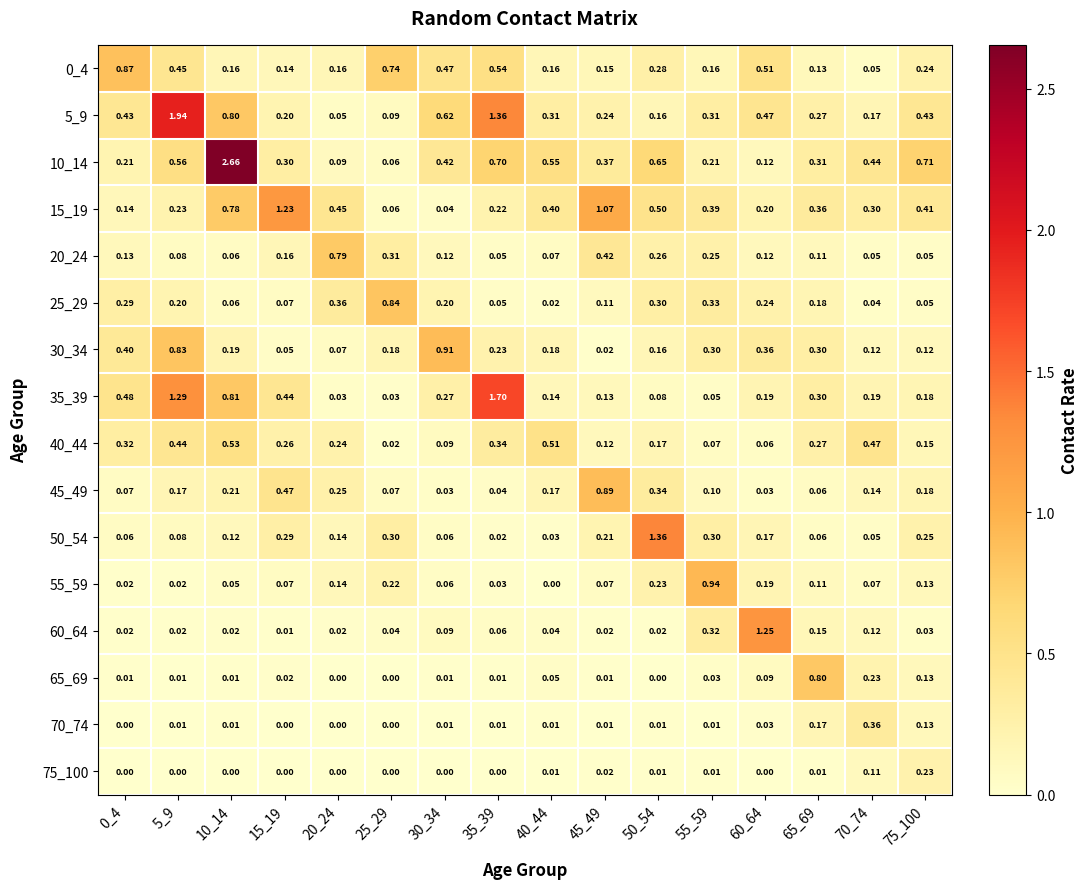

At how many categories does at least one series exceed 0?

16